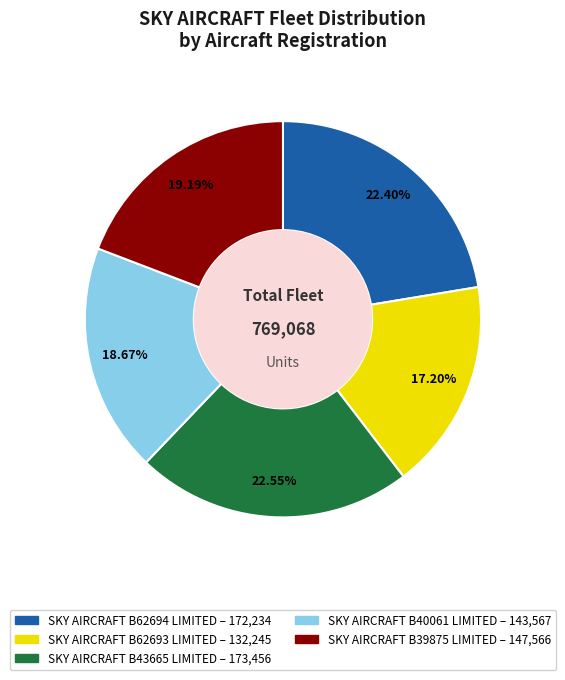

Between SKY AIRCRAFT B62693 LIMITED and SKY AIRCRAFT B62694 LIMITED, which is larger?

SKY AIRCRAFT B62694 LIMITED